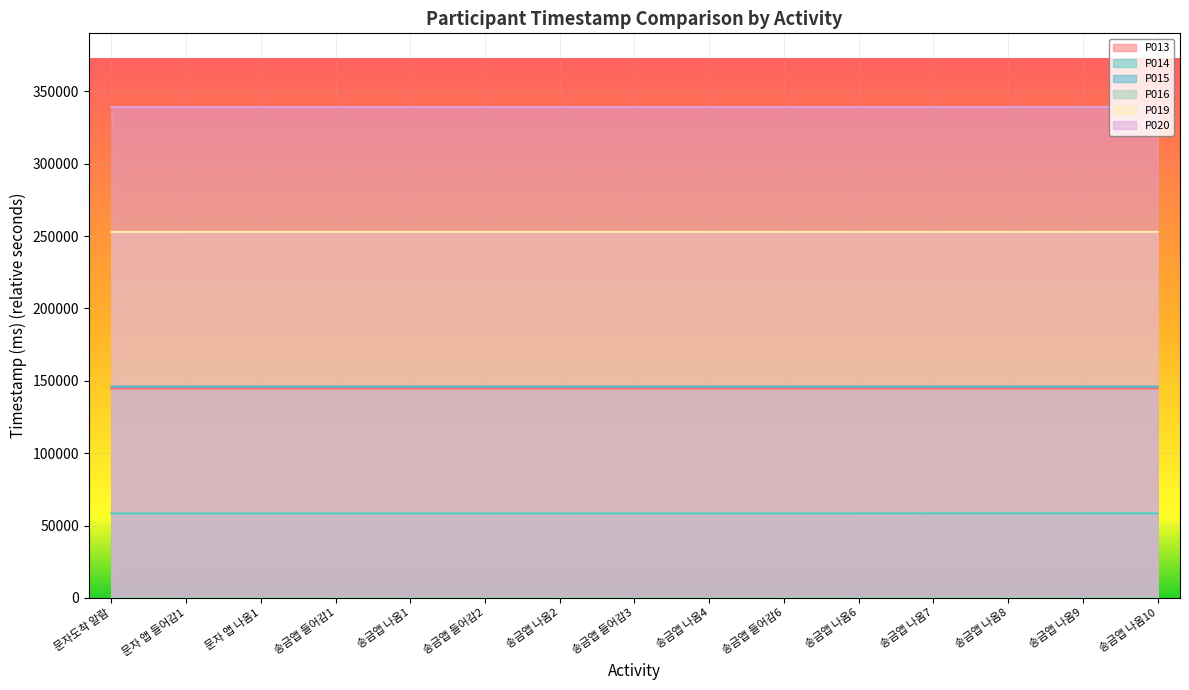

What are all the series names shown in the legend?

P013, P014, P015, P016, P019, P020